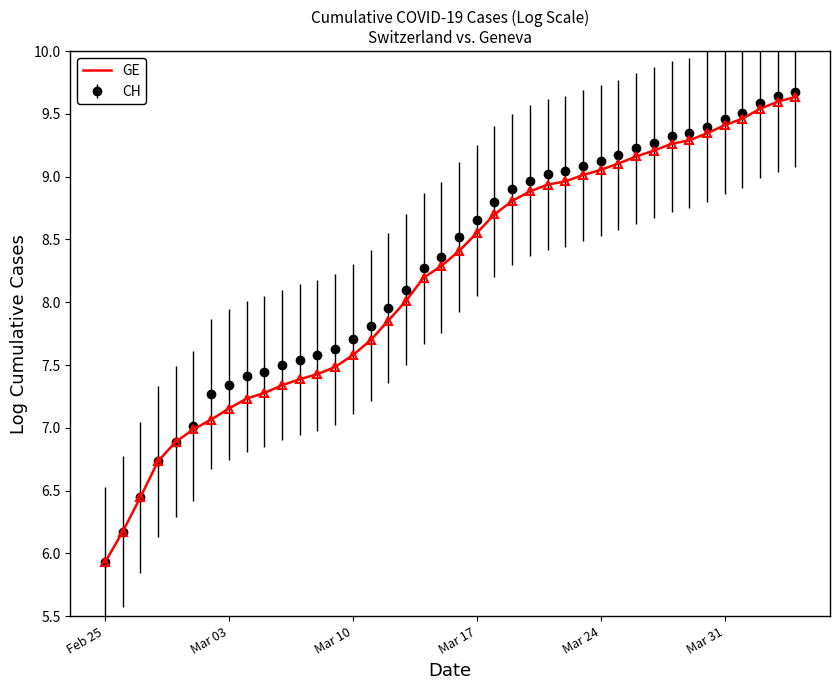

What is the maximum value for GE?

9.6